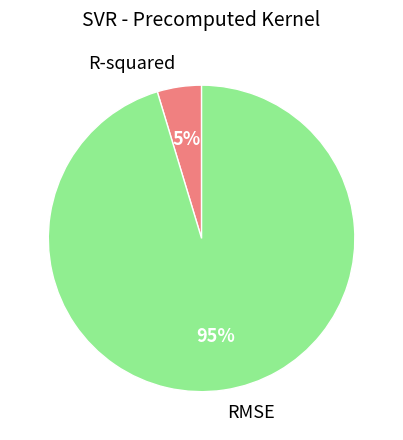

To the nearest percent, what portion does R-squared represent?

5%